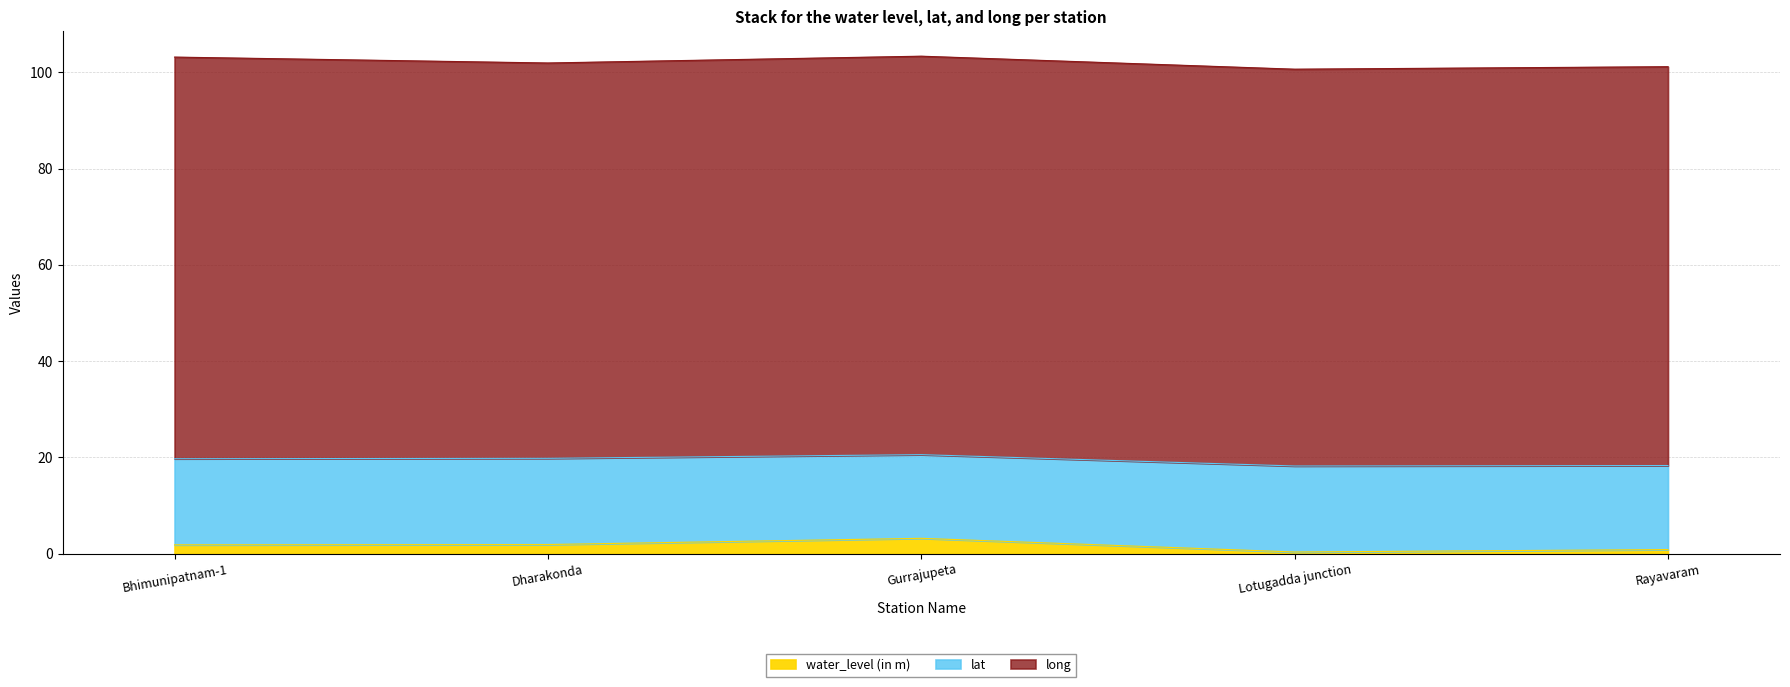

Does the chart have visible grid lines?

Yes